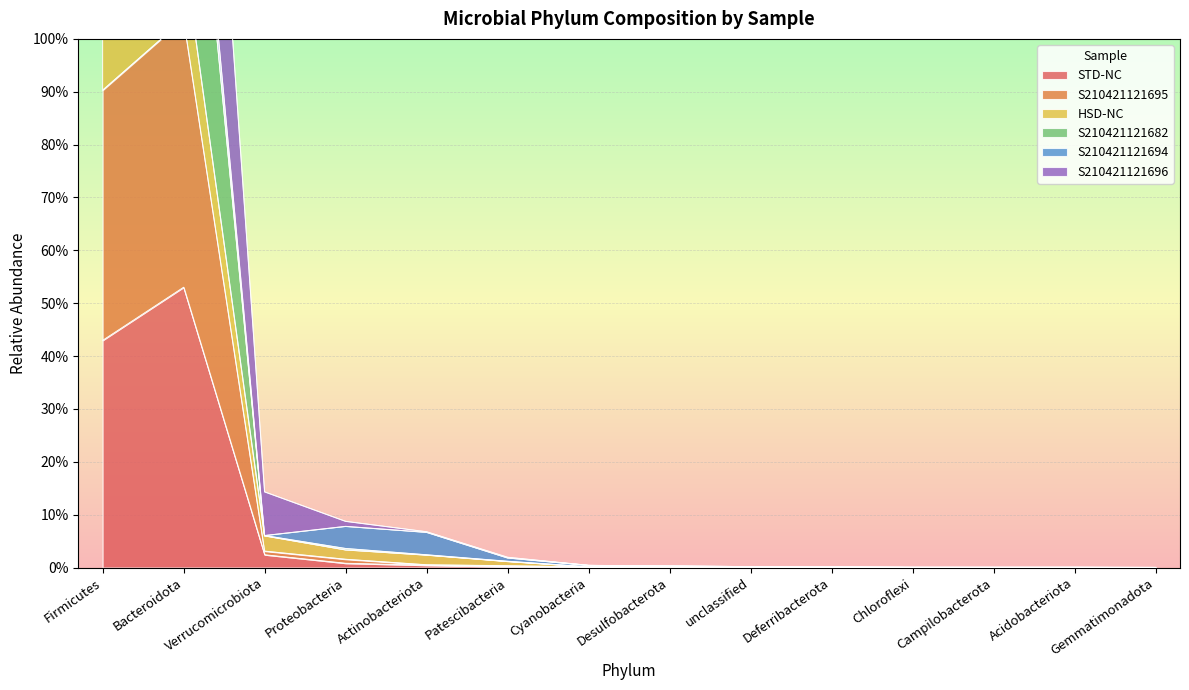

Which series changed the most between Firmicutes and unclassified?

S210421121682